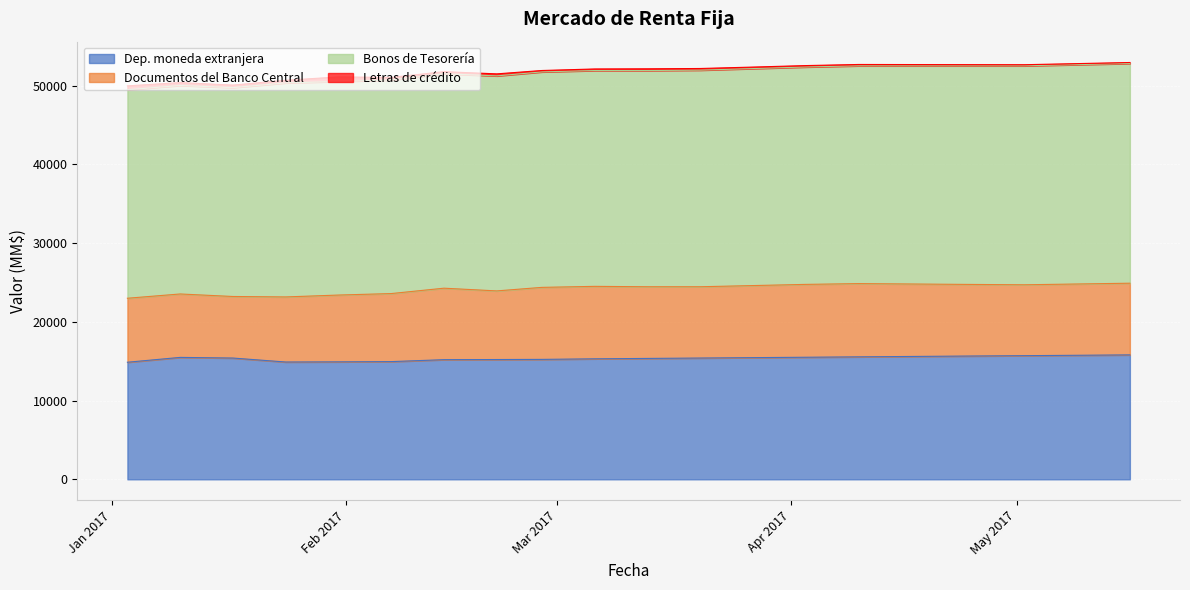

Between 06-03-2017 and 10-01-2017, which is larger?

10-01-2017